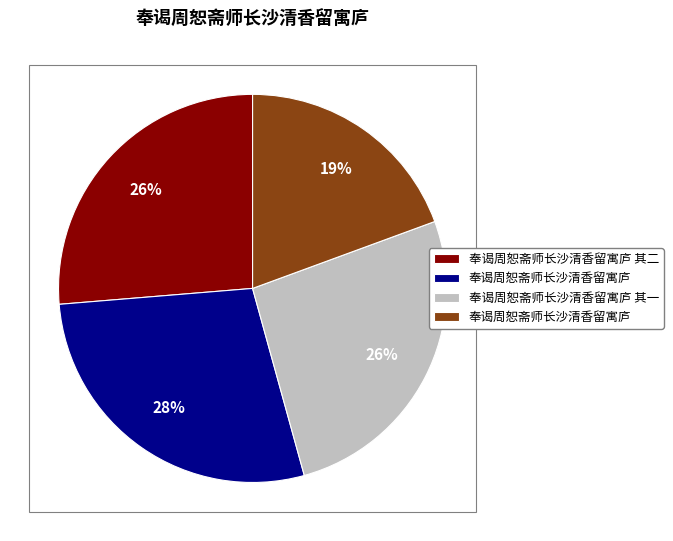

Rank the categories by value from lowest to highest.

奉谒周恕斋师长沙清香留寓庐, 奉谒周恕斋师长沙清香留寓庐 其一, 奉谒周恕斋师长沙清香留寓庐 其二, 奉谒周恕斋师长沙清香留寓庐